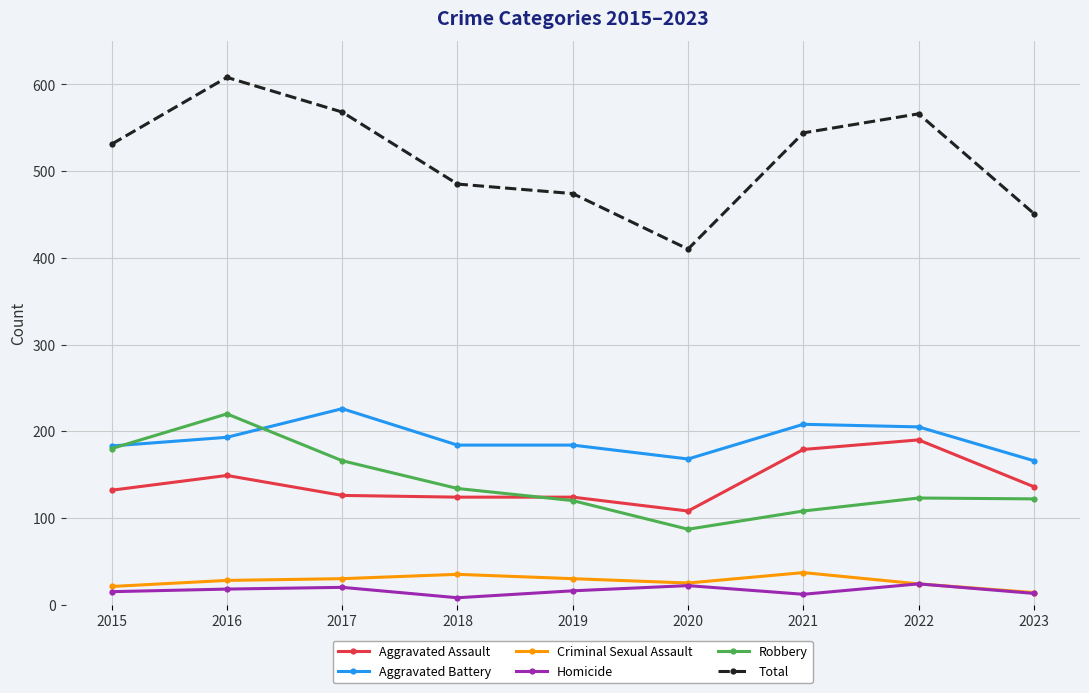

Which series has the largest range (max minus min)?

Total